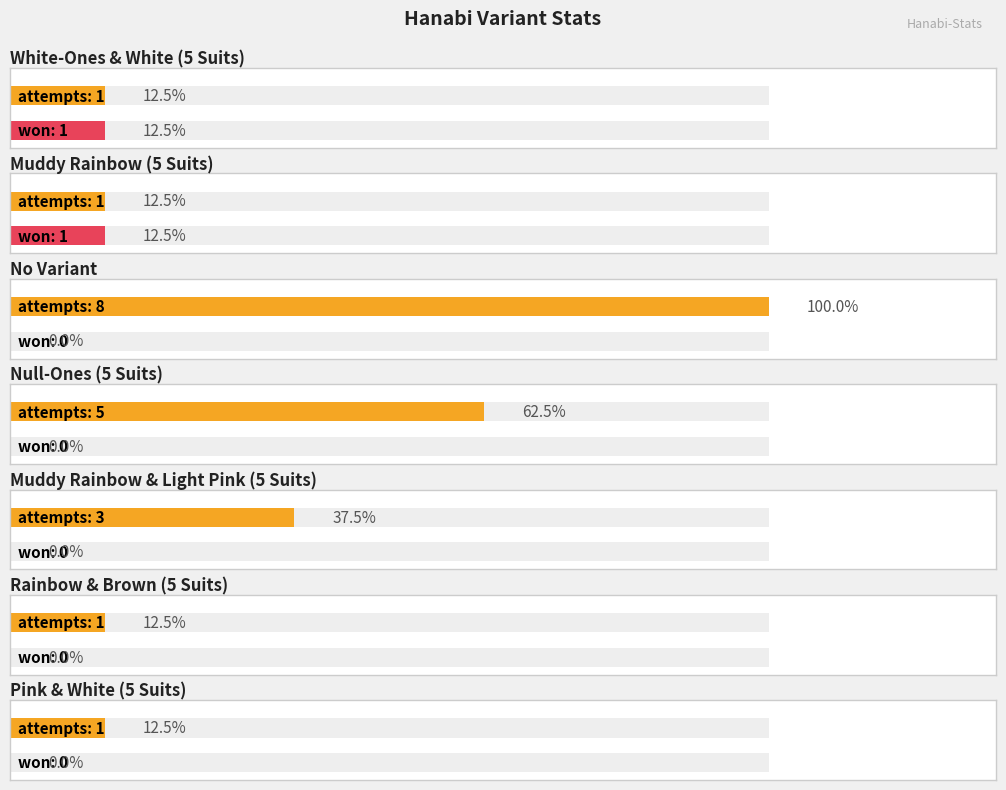

Count the attempts values in the range 1 to 5.

6